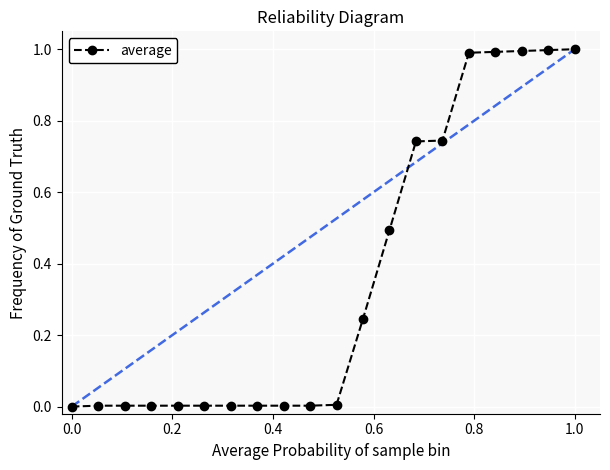

What is the average value?

0.4